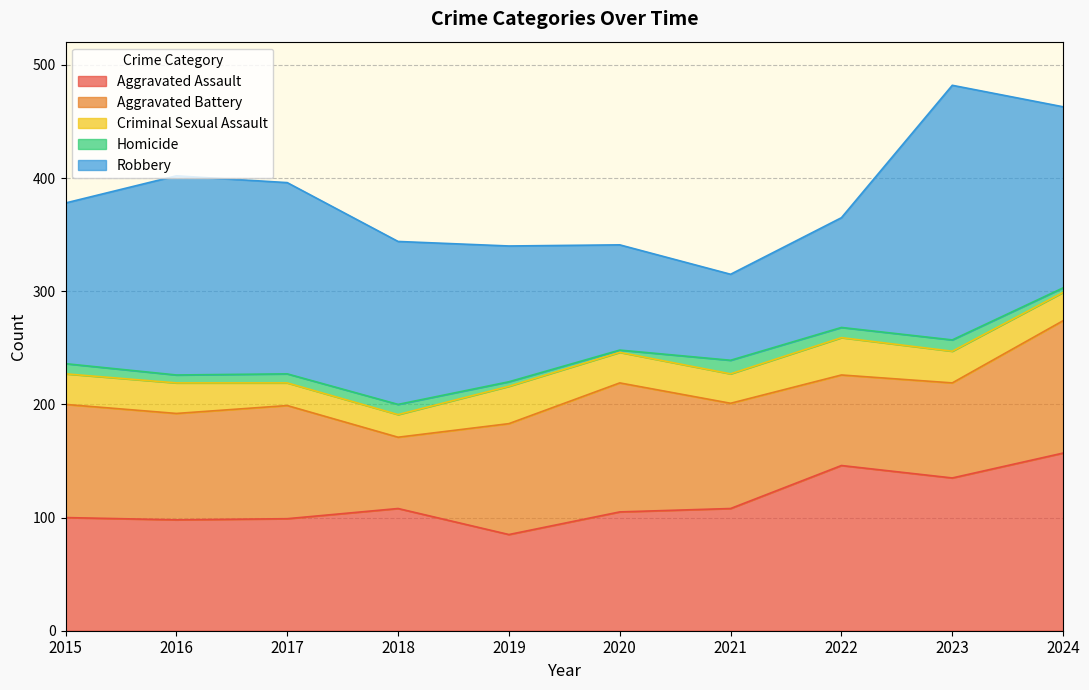

Between 2017 and 2020, which series saw the biggest shift?

Robbery